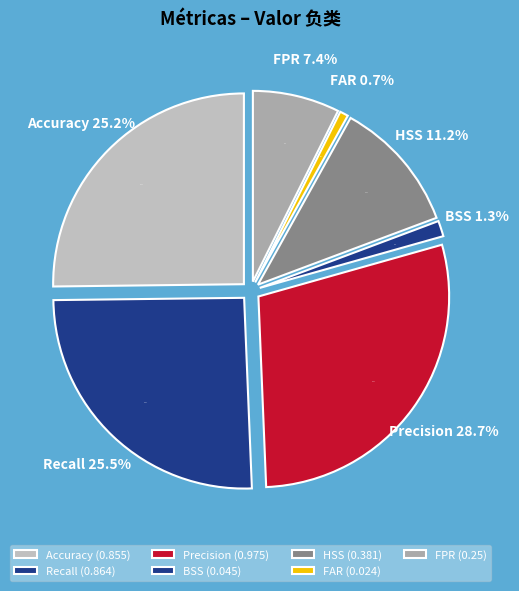

Do Precision and FPR together represent more than half of the pie?

No